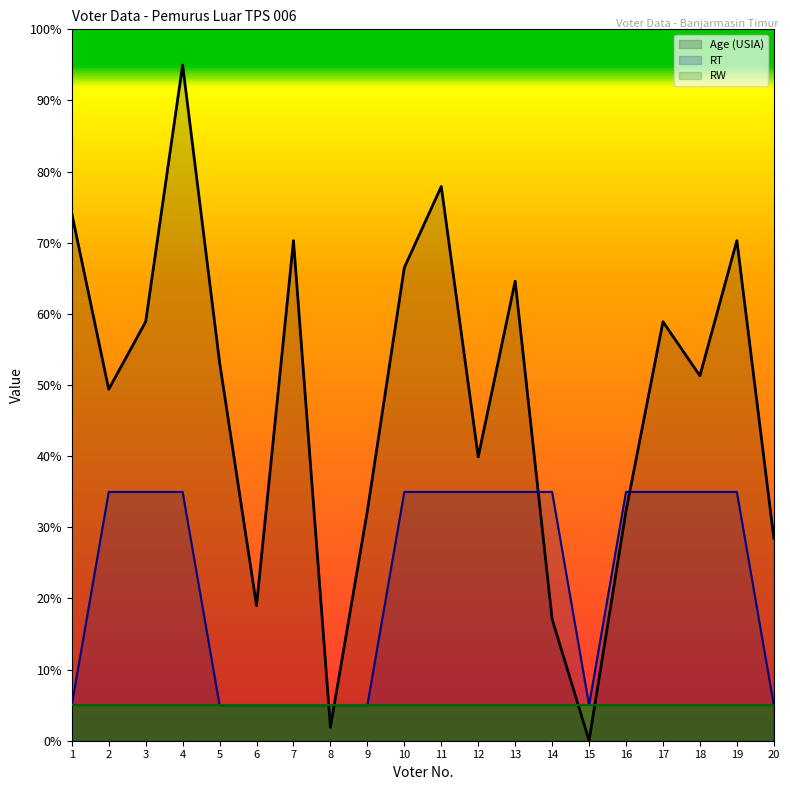

At which label does Age (USIA) reach its minimum?

15